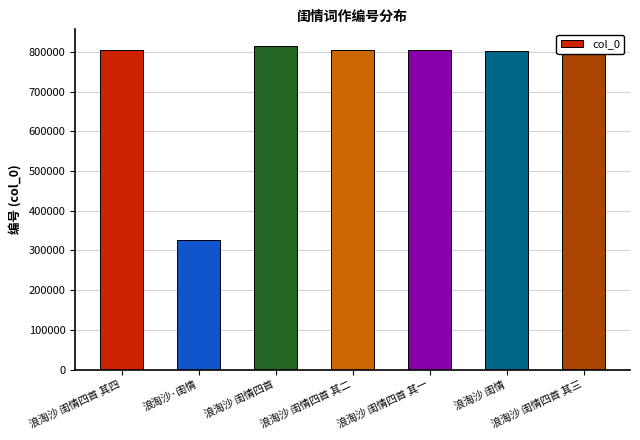

Read the value at 浪淘沙 闺情四首 其三, to the nearest 100.

805200